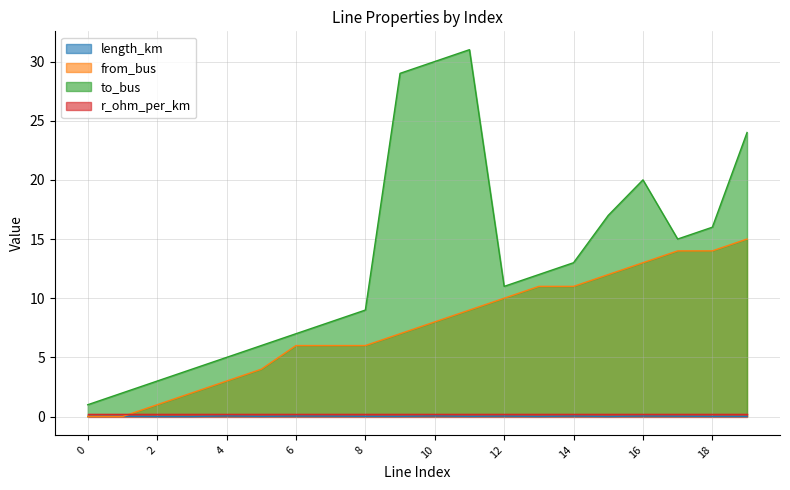

What is the sum of the length_km values at 16 and 14?

0.1